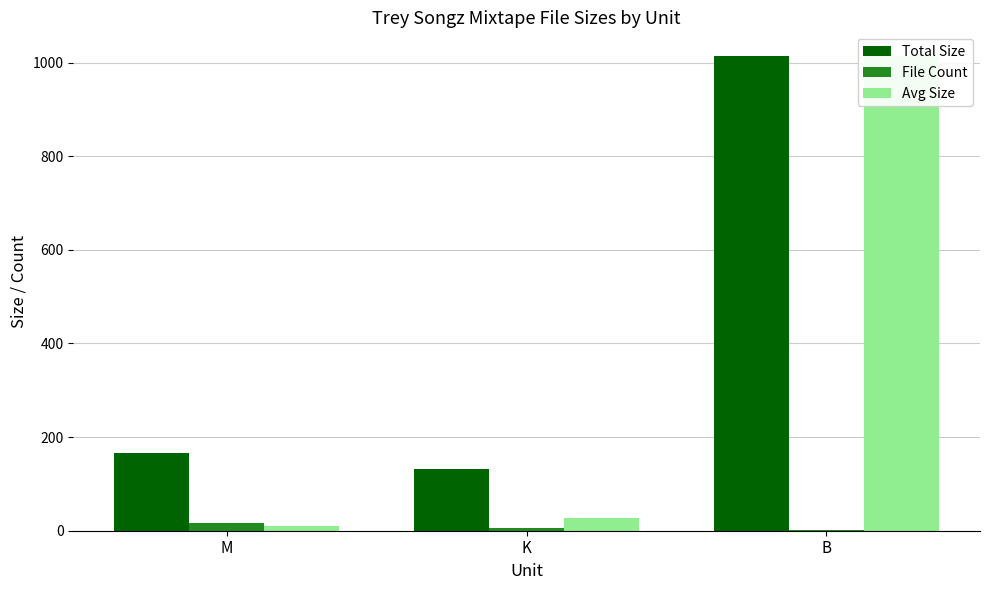

At which label does File Count reach its peak?

M